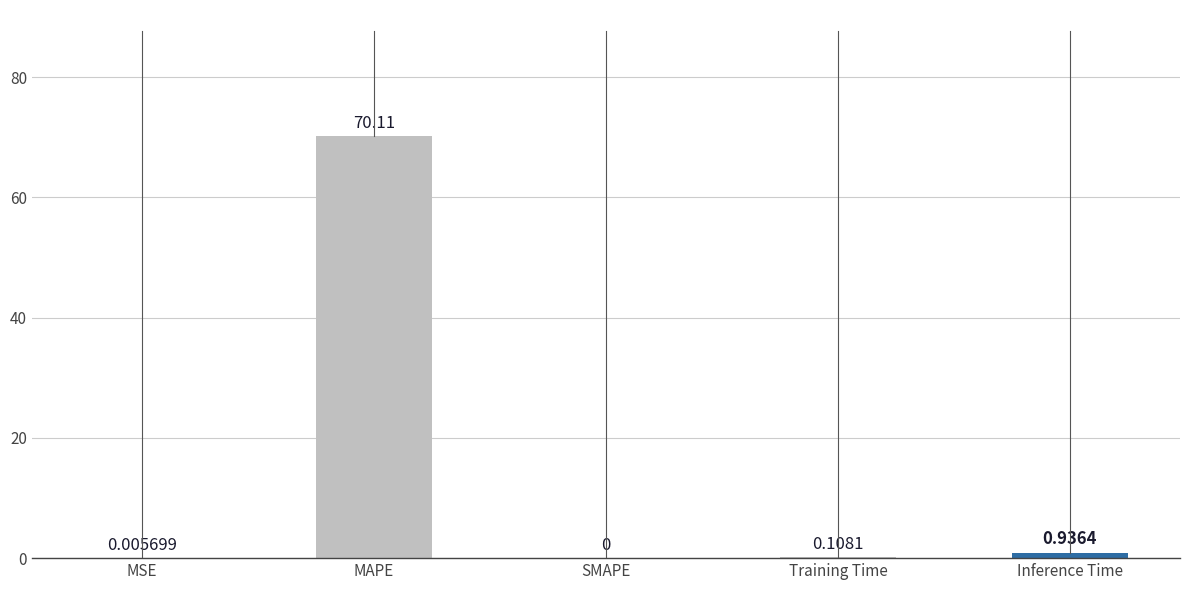

What is the change in value from SMAPE to Training Time?

+0.1